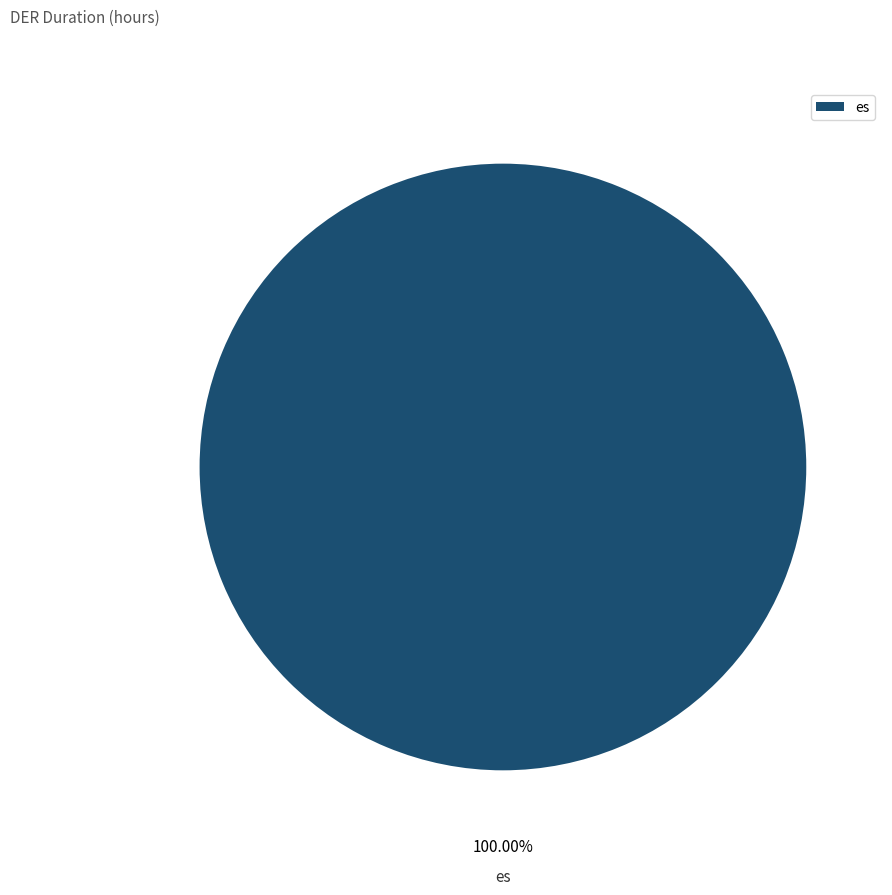

The es slice represents 100% of the pie. True or false?

True